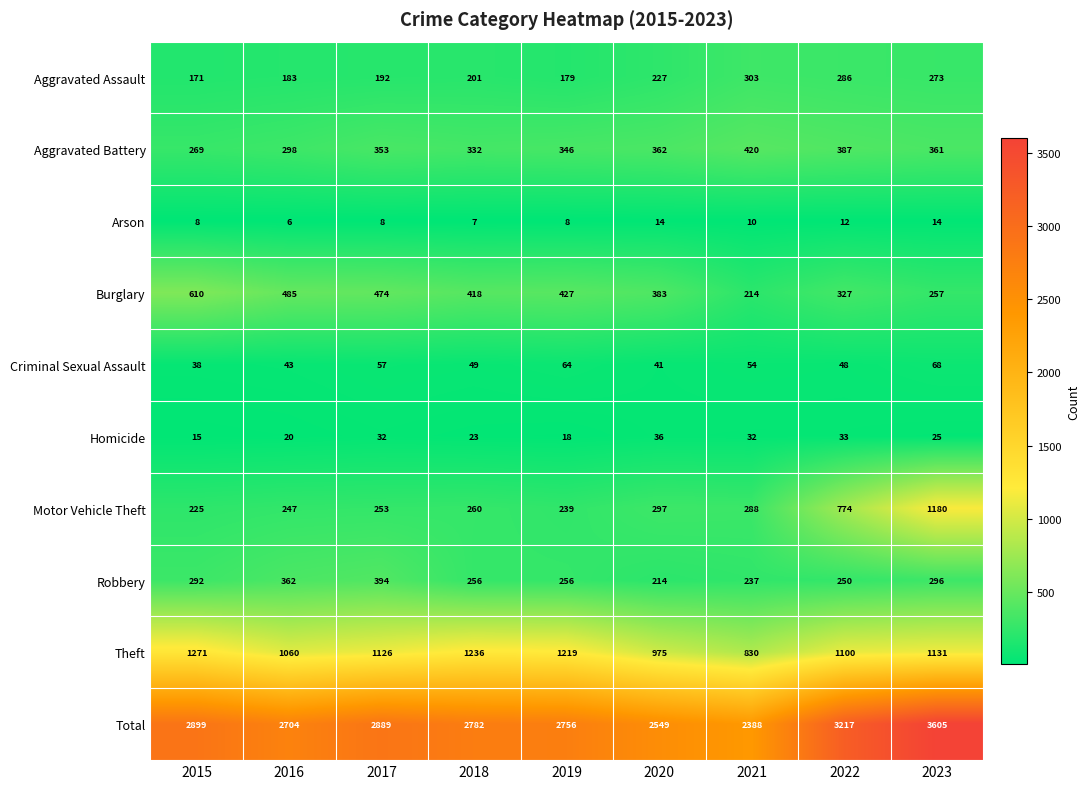

The value of Aggravated Battery at 2018 is 583. True or false?

False